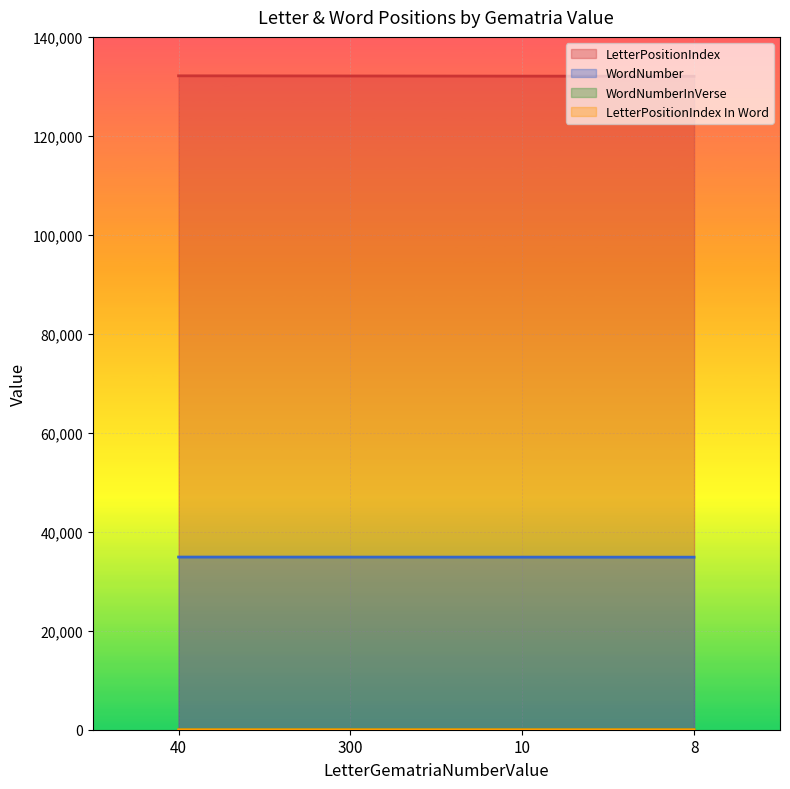

Reading right to left, what are all the values shown in this chart?

LetterPositionIndex: 132043	132073	132103	132133
WordNumber: 34868	34875	34884	34891
WordNumberInVerse: 16	6	15	3
LetterPositionIndex In Word: 2	3	1	3